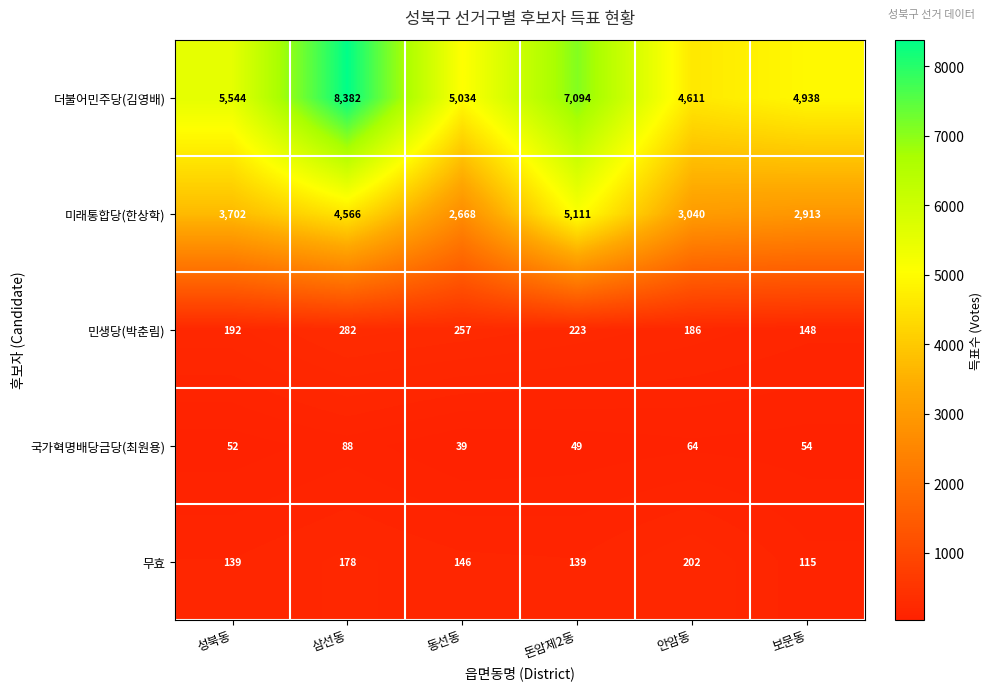

At which label is 무효 closest to 158?

동선동